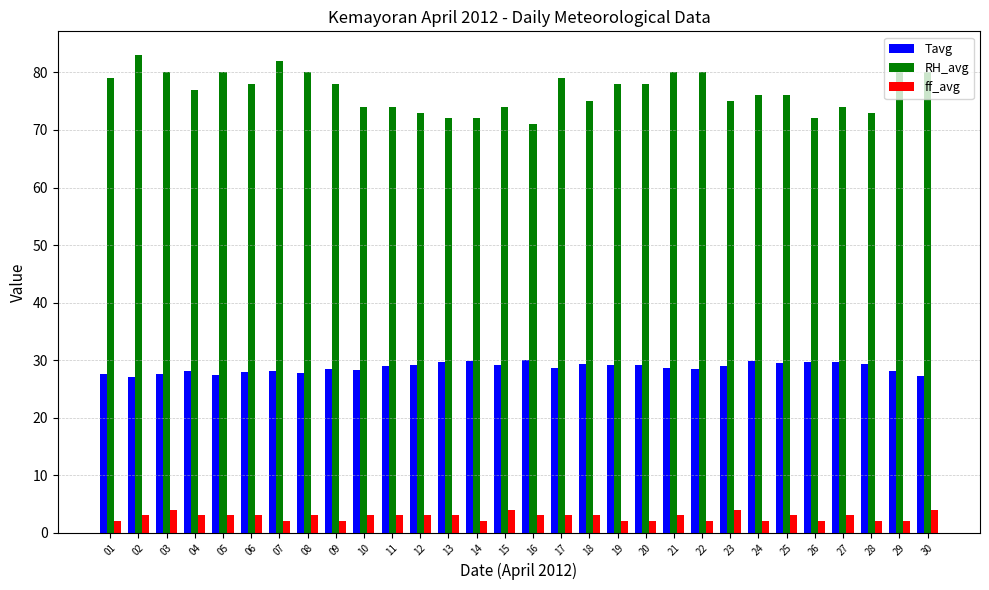

What is the difference between the maximum and minimum values in the Tavg series?

2.9